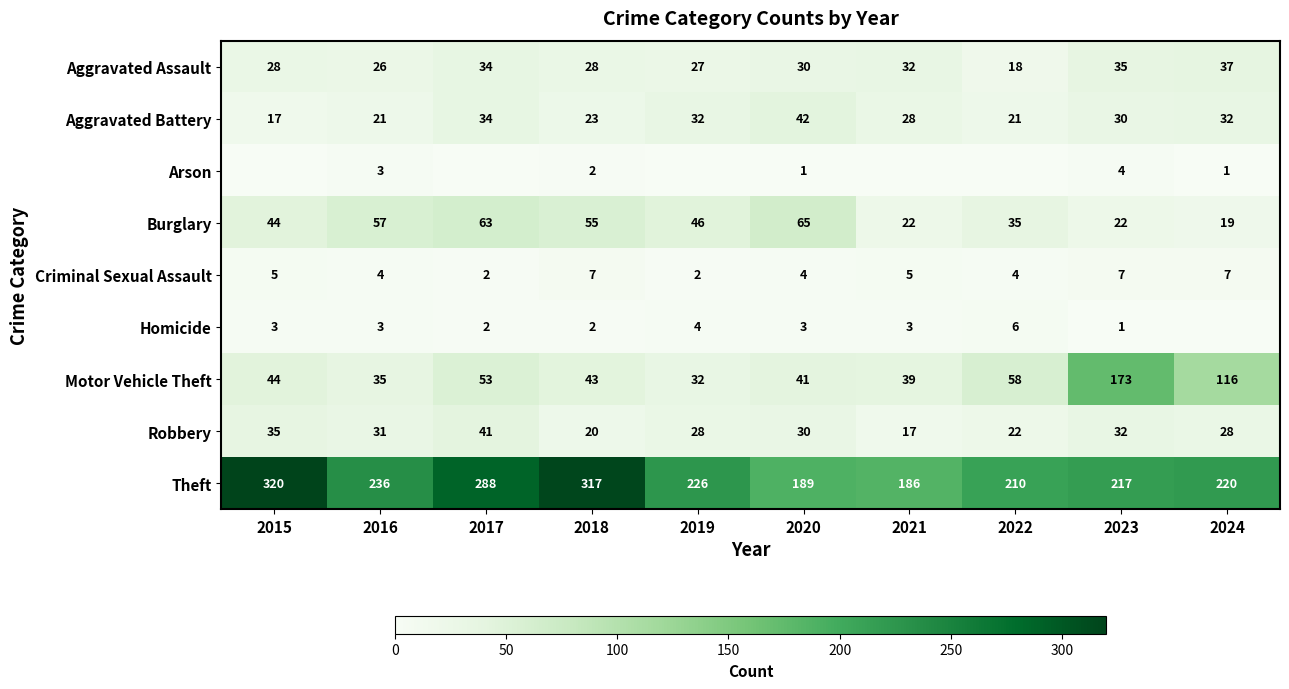

What is the spread (max minus min) of values at 2016?

233